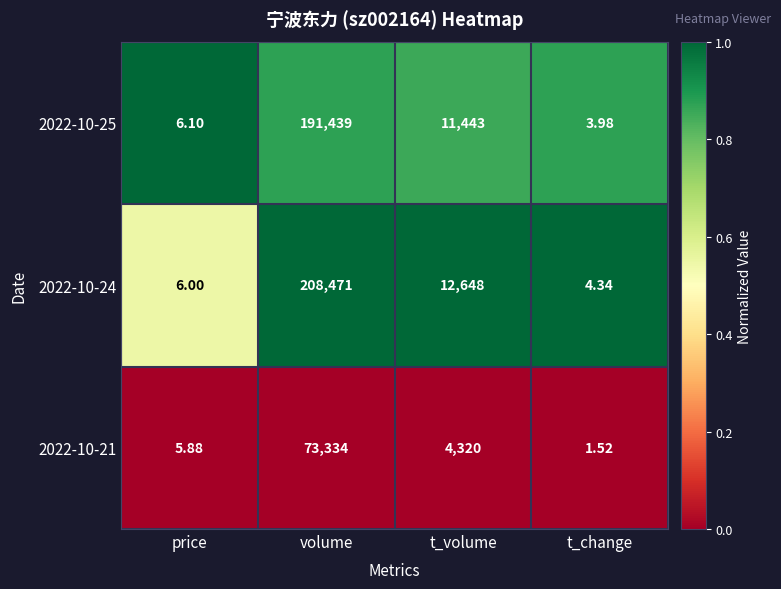

Which label corresponds to the largest value in the chart?

volume